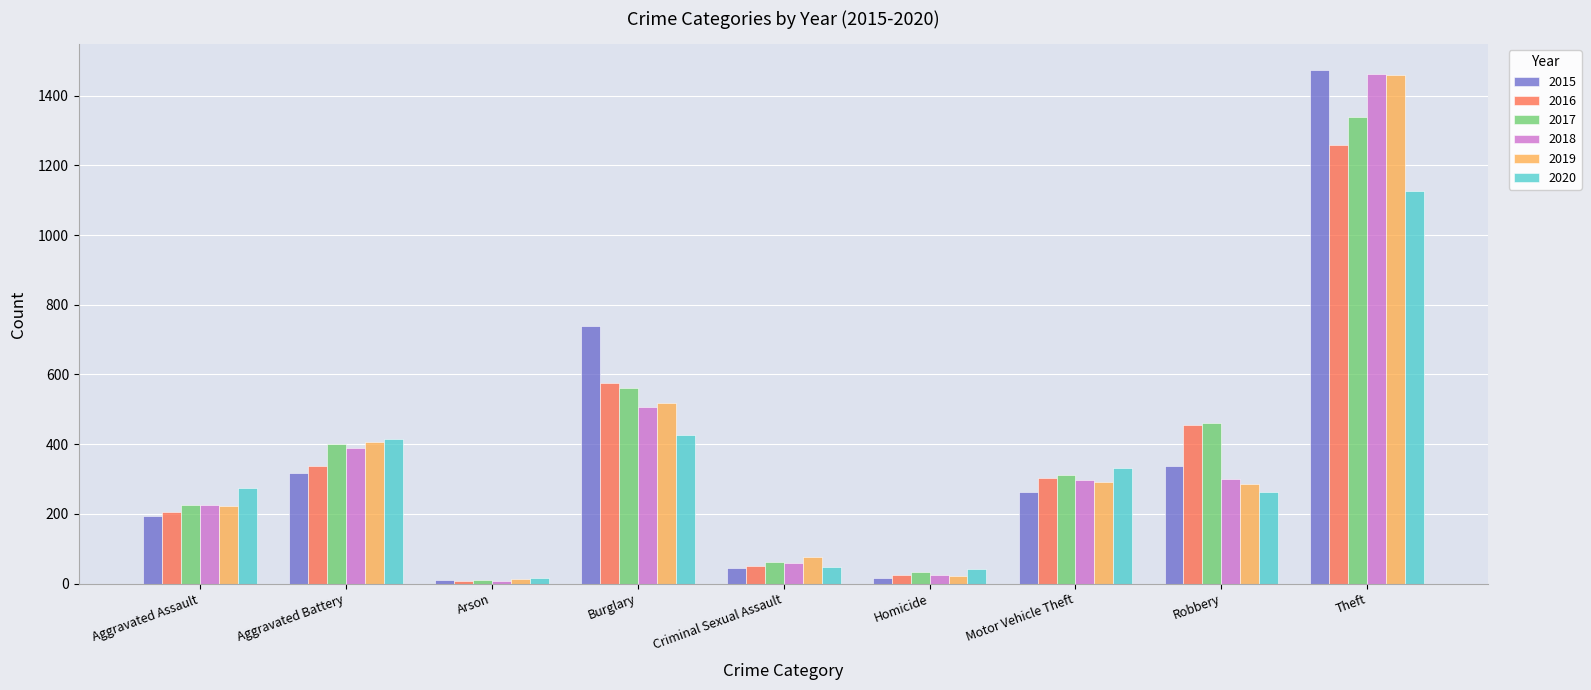

What is the sum of all 2016 values?

3218